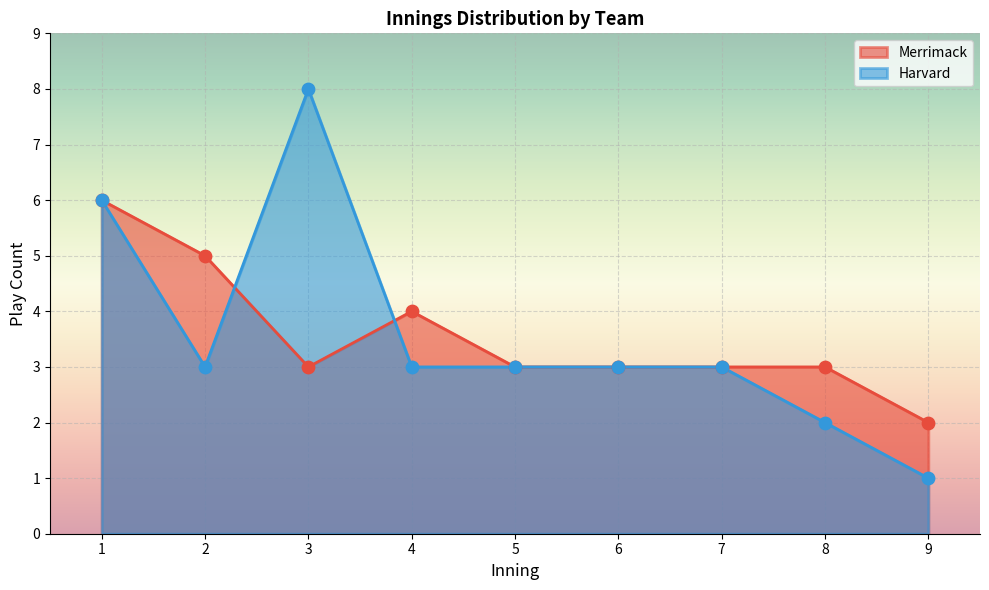

Which series has the widest spread of values?

Harvard